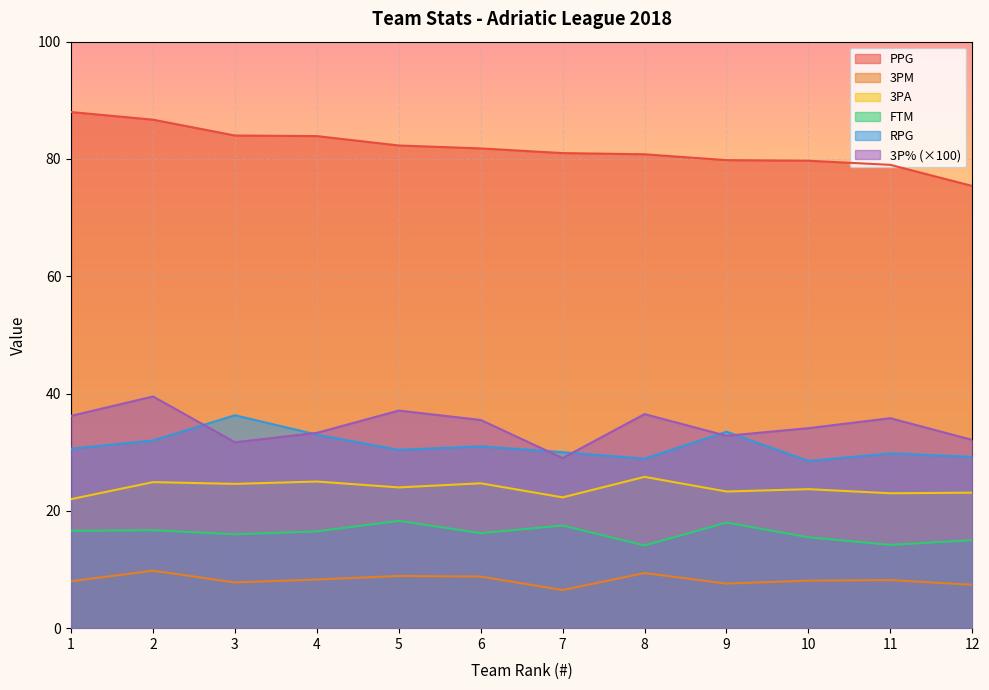

True or false: PPG and 3PA intersect in this chart.

False